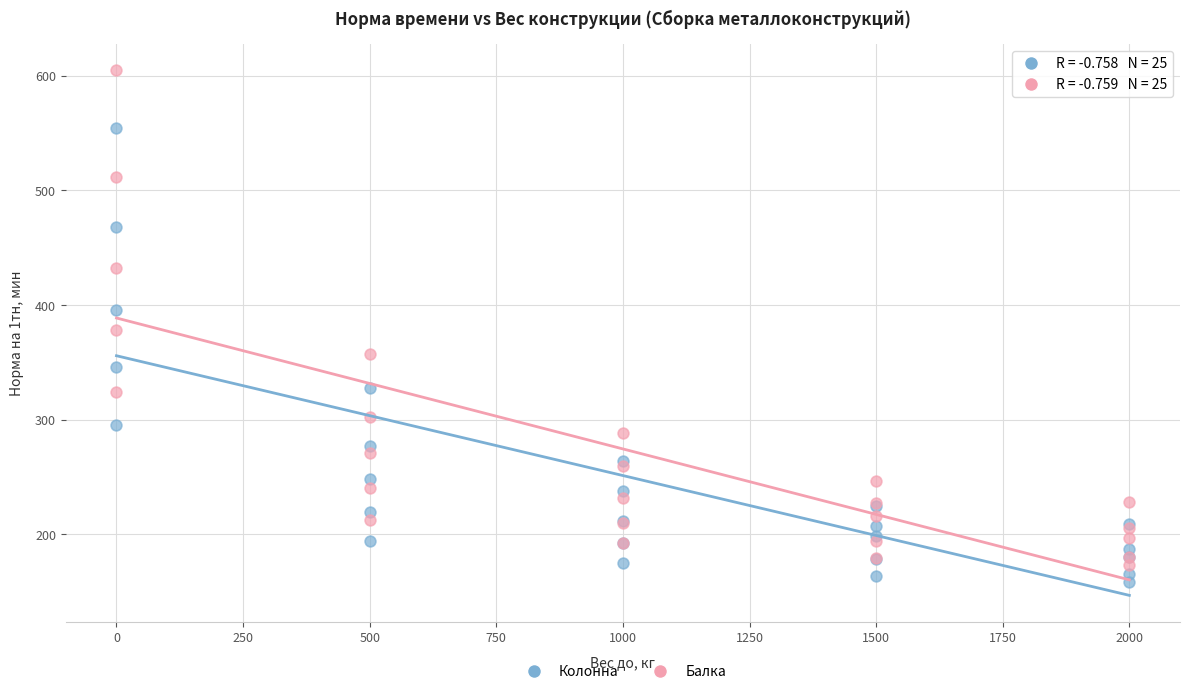

Which series contains the highest Y value?

Балка